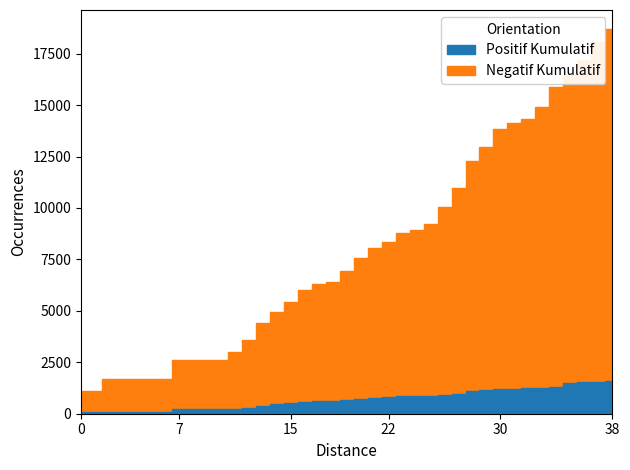

Does the chart have visible grid lines?

No